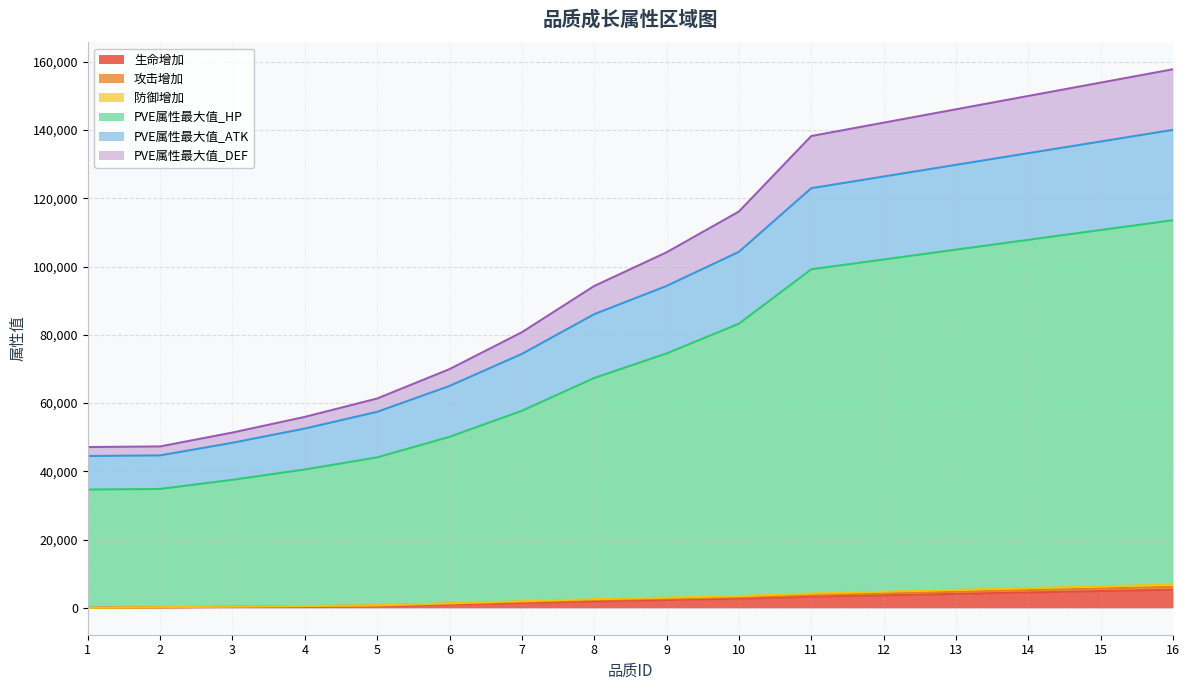

Reading right to left, list all the values displayed in this chart.

生命增加: 16=5308.0	15=4899.0	14=4491.0	13=4083.0	12=3674.0	11=3266.0	10=2654.0	9=2275.0	8=1925.0	7=1458.0	6=984.0	5=525.0	4=383.0	3=255.0	2=128.0	1=0.0
攻击增加: 16=6127.0	15=5655.0	14=5184.0	13=4713.0	12=4241.0	11=3770.0	10=3095.0	9=2685.0	8=2303.0	7=1773.0	6=1220.0	5=667.0	4=487.0	3=324.0	2=163.0	1=0.0
防御增加: 16=6821.0	15=6296.0	14=5772.0	13=5247.0	12=4722.0	11=4197.0	10=3432.0	9=2963.0	8=2527.0	7=1933.0	6=1320.0	5=715.0	4=522.0	3=347.0	2=175.0	1=0.0
PVE属性最大值_HP: 16=113590.9	15=110714.3	14=107838.8	13=104962.3	12=102082.3	11=99205.8	10=83255.6	9=74543.0	8=67346.0	7=57732.8	6=50106.7	5=44076.3	4=40534.3	3=37514.9	2=34832.4	1=34653.8
PVE属性最大值_ATK: 16=140078.6	15=136659.0	14=133240.4	13=129820.8	12=126397.8	11=122978.2	10=104323.3	9=94325.2	8=86046.0	7=74403.1	6=65017.8	5=57429.0	4=52534.4	3=48364.9	2=44667.9	1=44487.8
PVE属性最大值_DEF: 16=157827.3	15=153914.8	14=150003.1	13=146090.6	12=142174.7	11=138262.2	10=116129.7	9=104177.5	8=94306.4	7=80752.2	6=69946.7	5=61331.1	4=55945.0	3=51357.6	2=47291.8	1=47111.3